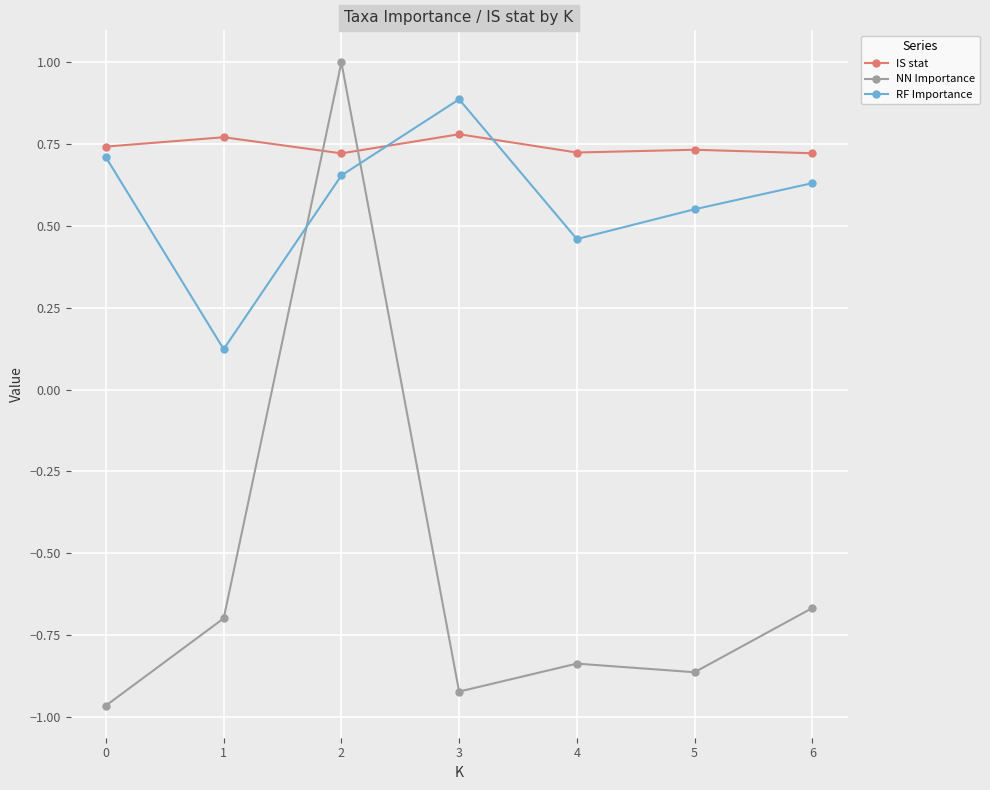

How many interior local valleys does the IS stat series have?

2